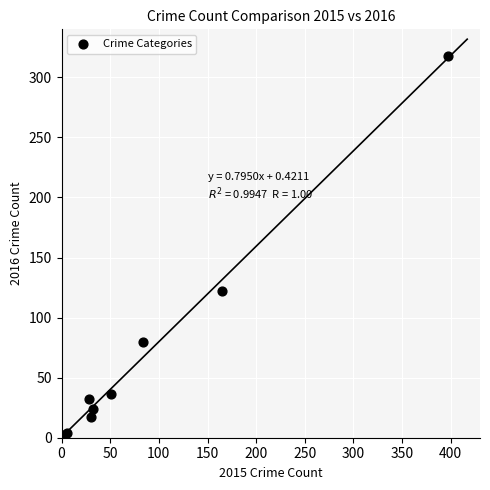

What Y value in the scatter plot is closest to 160?

122